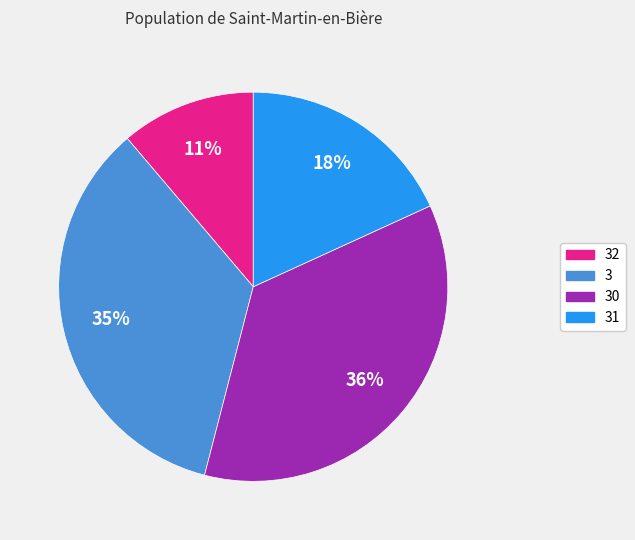

To the nearest percent, what is the average slice percentage?

25%